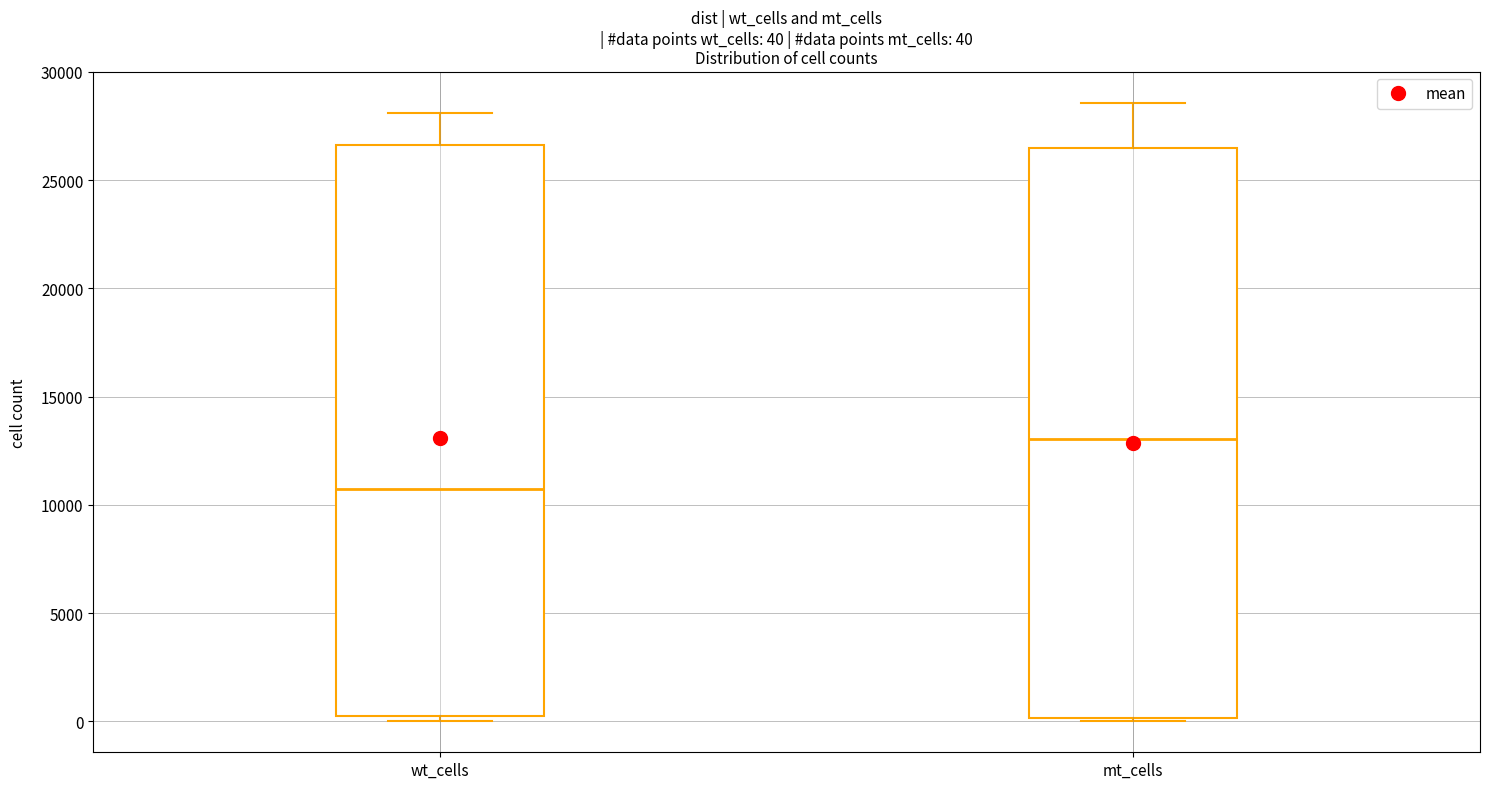

Which box's median line is the lowest?

wt_cells